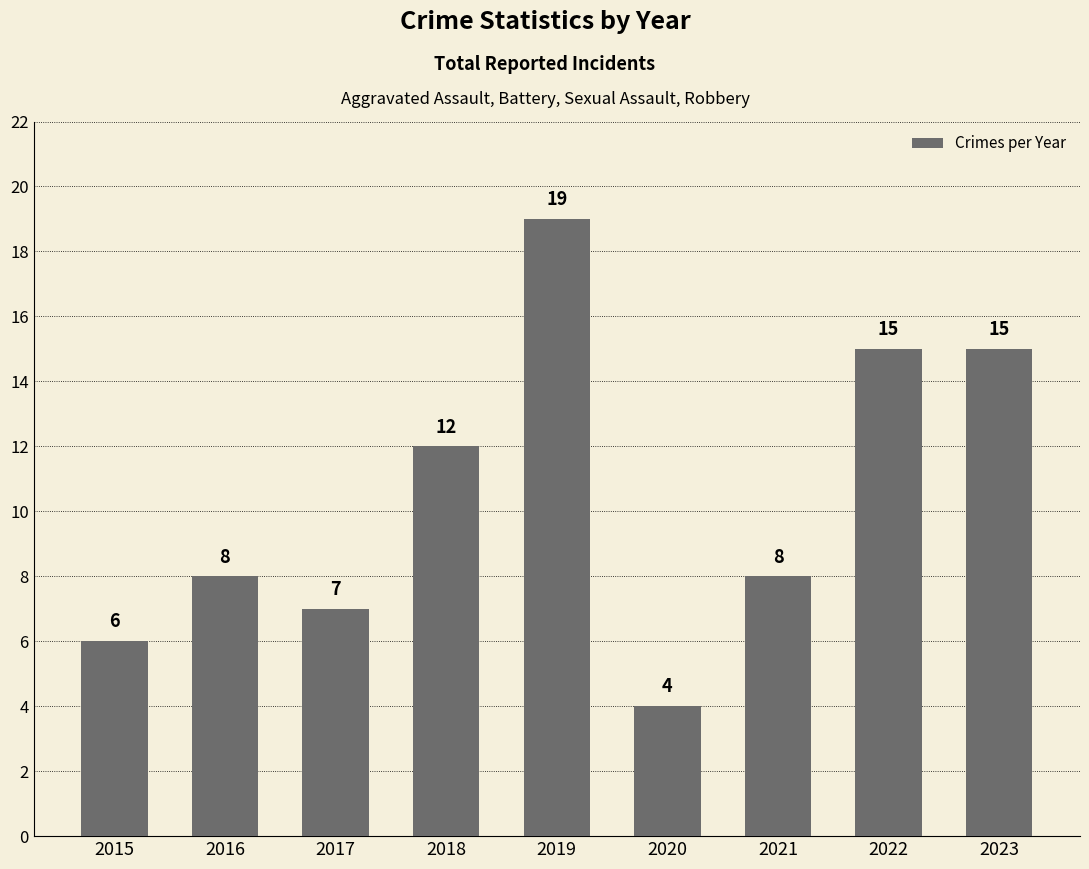

What is the maximum value shown in the chart?

19